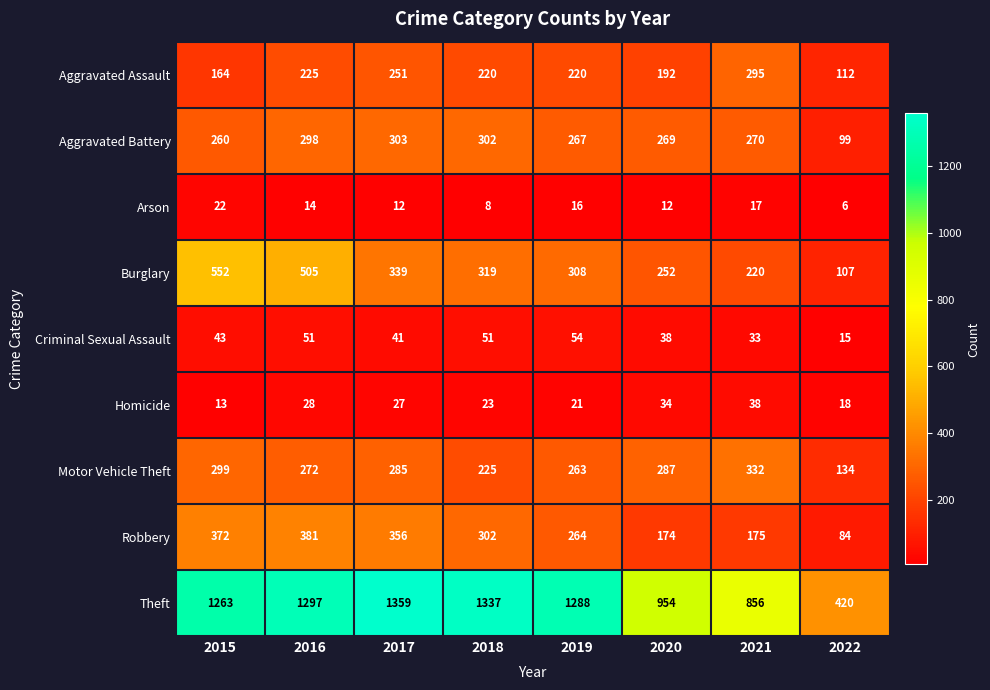

What is the maximum value for Criminal Sexual Assault?

54